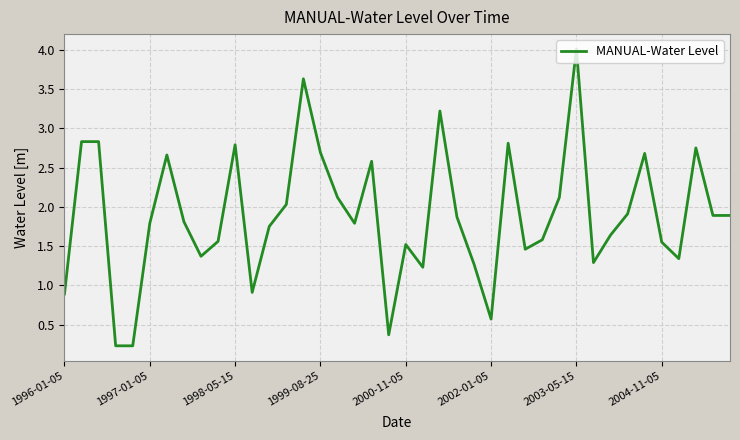

What is the greatest value displayed?

4.0